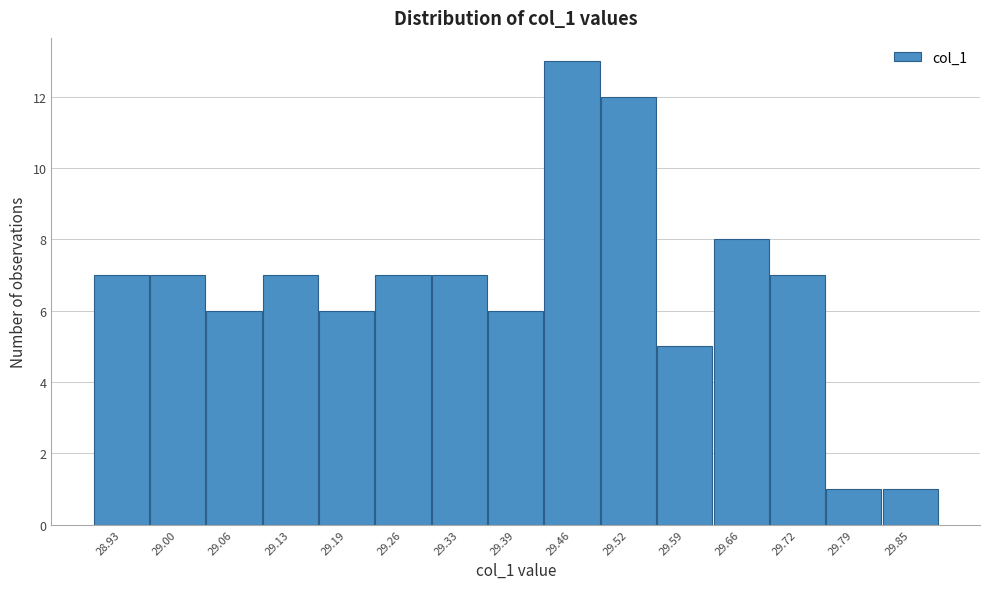

Reading left to right, extract all data points from this chart.

7	7	6	7	6	7	7	6	13	12	5	8	7	1	1